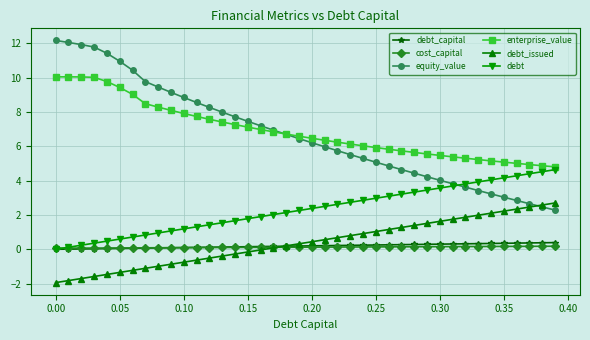

True or false: enterprise_value and debt intersect in this chart.

False